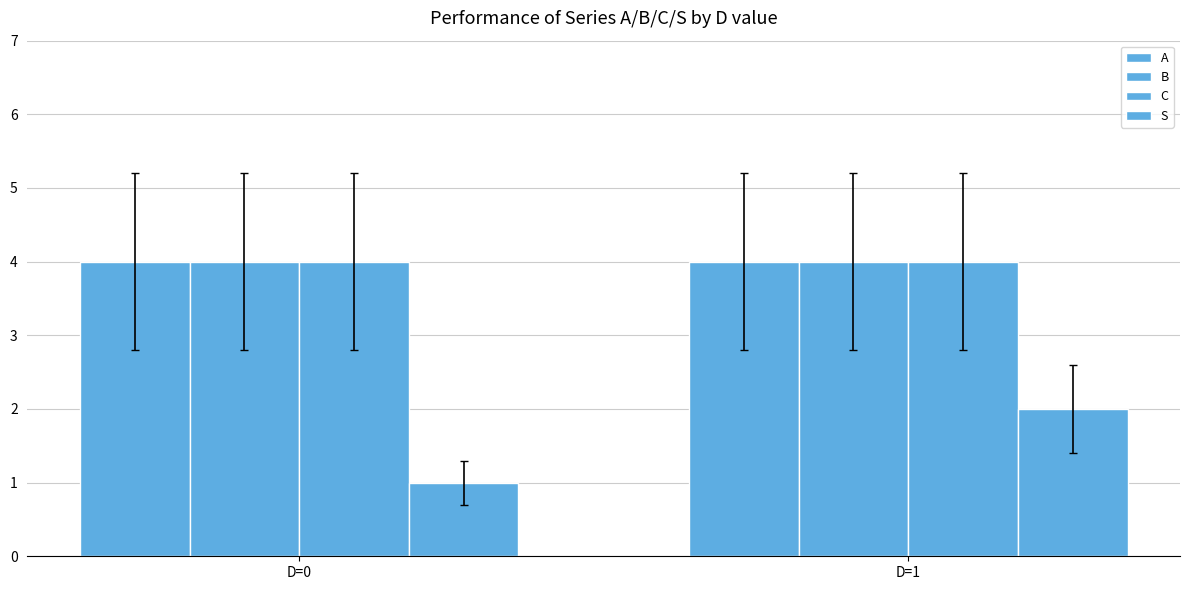

At which category is the sum across all series the highest?

D=1